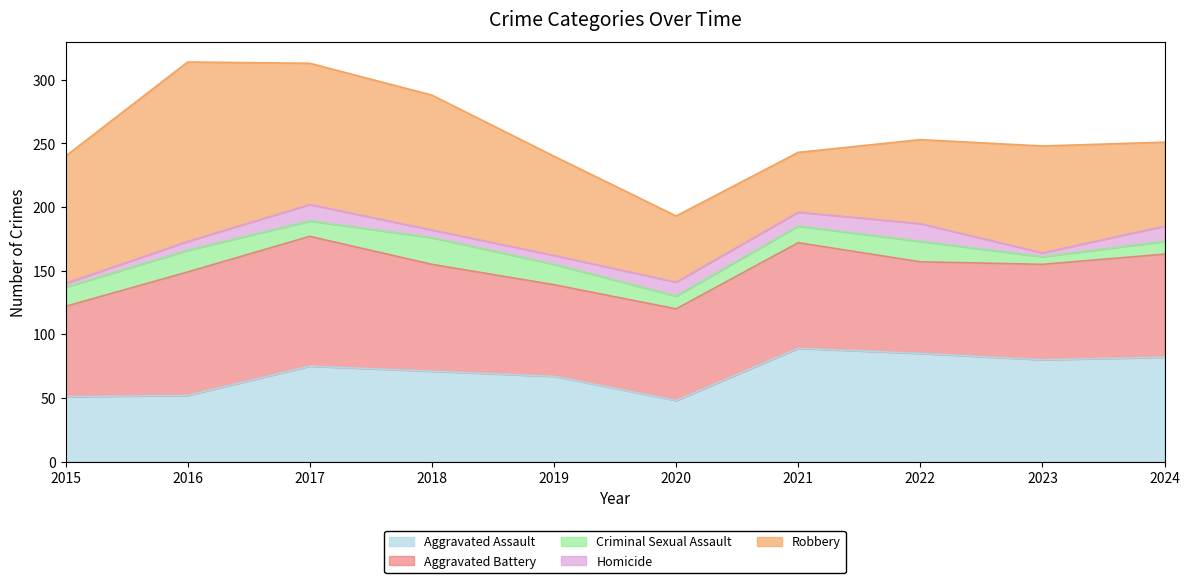

What is the difference between the highest and lowest values at 2019?

71